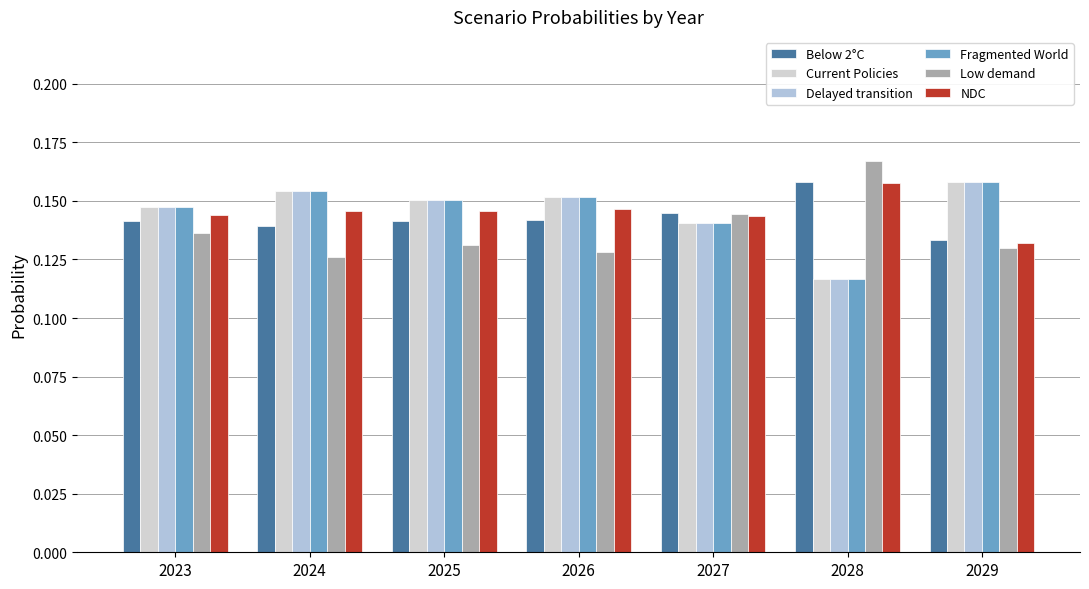

Reading left to right, extract all data points from this chart.

Below 2°C: 2023=0.1	2024=0.1	2025=0.1	2026=0.1	2027=0.1	2028=0.2	2029=0.1
Current Policies: 2023=0.1	2024=0.2	2025=0.2	2026=0.2	2027=0.1	2028=0.1	2029=0.2
Delayed transition: 2023=0.1	2024=0.2	2025=0.2	2026=0.2	2027=0.1	2028=0.1	2029=0.2
Fragmented World: 2023=0.1	2024=0.2	2025=0.2	2026=0.2	2027=0.1	2028=0.1	2029=0.2
Low demand: 2023=0.1	2024=0.1	2025=0.1	2026=0.1	2027=0.1	2028=0.2	2029=0.1
NDC: 2023=0.1	2024=0.1	2025=0.1	2026=0.1	2027=0.1	2028=0.2	2029=0.1